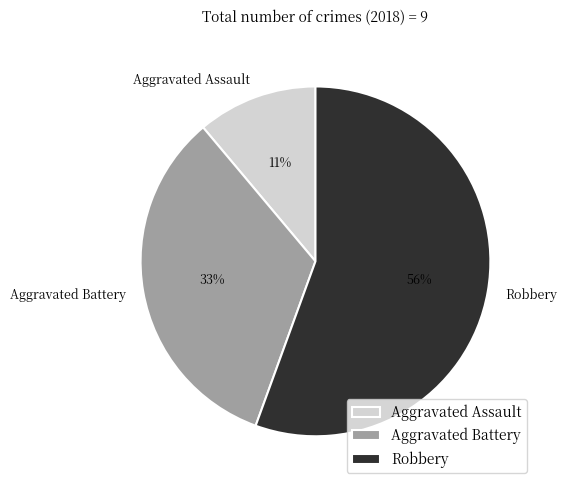

Count the number of slices in the pie.

3